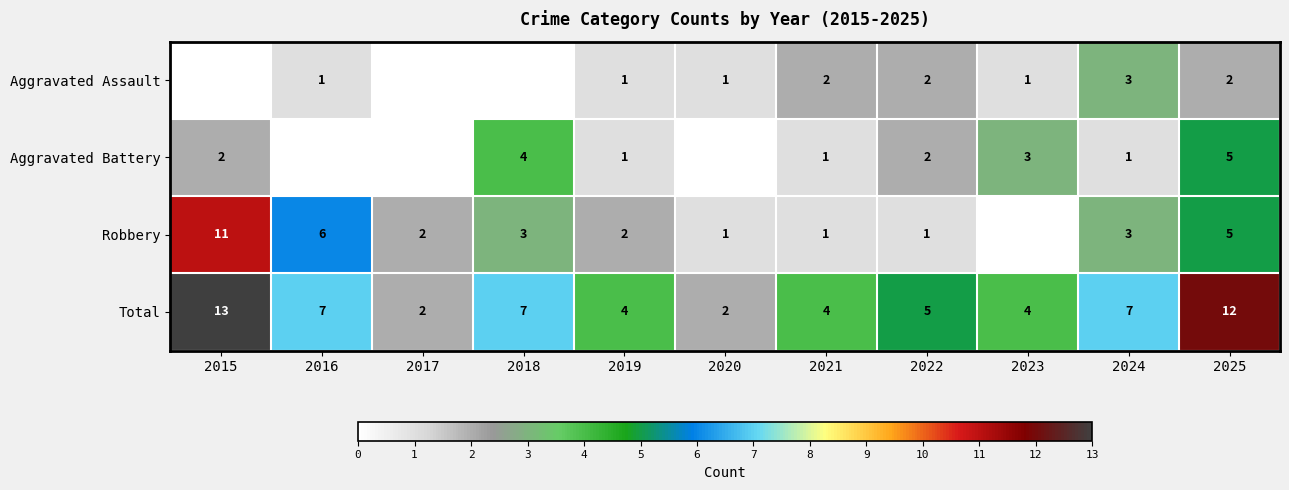

How many categories are shown in the chart?

11